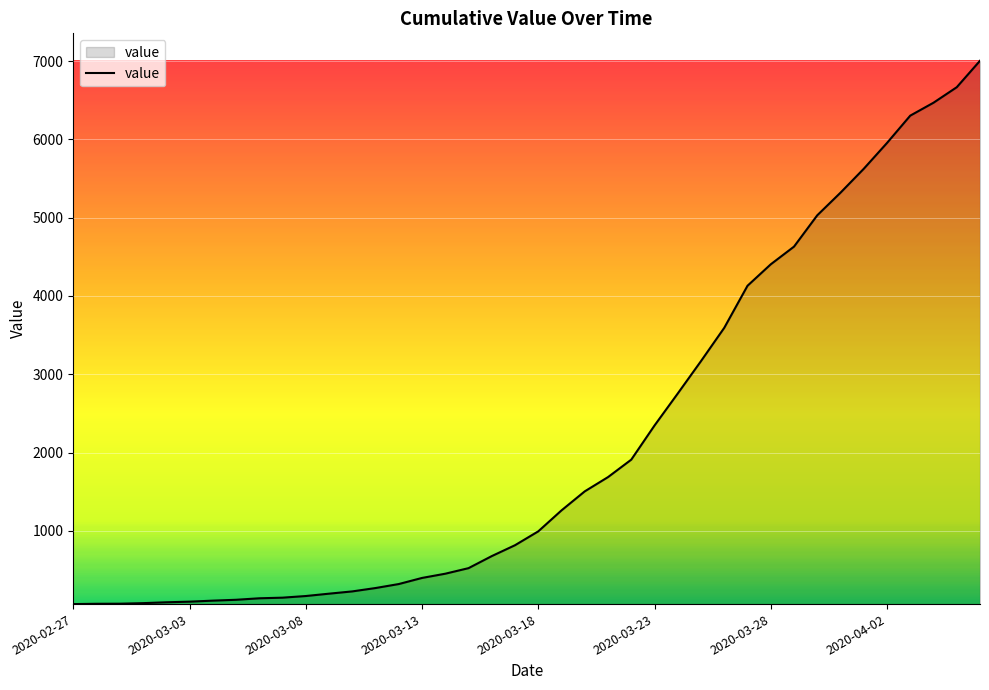

What is the difference between the maximum and minimum values?

6940